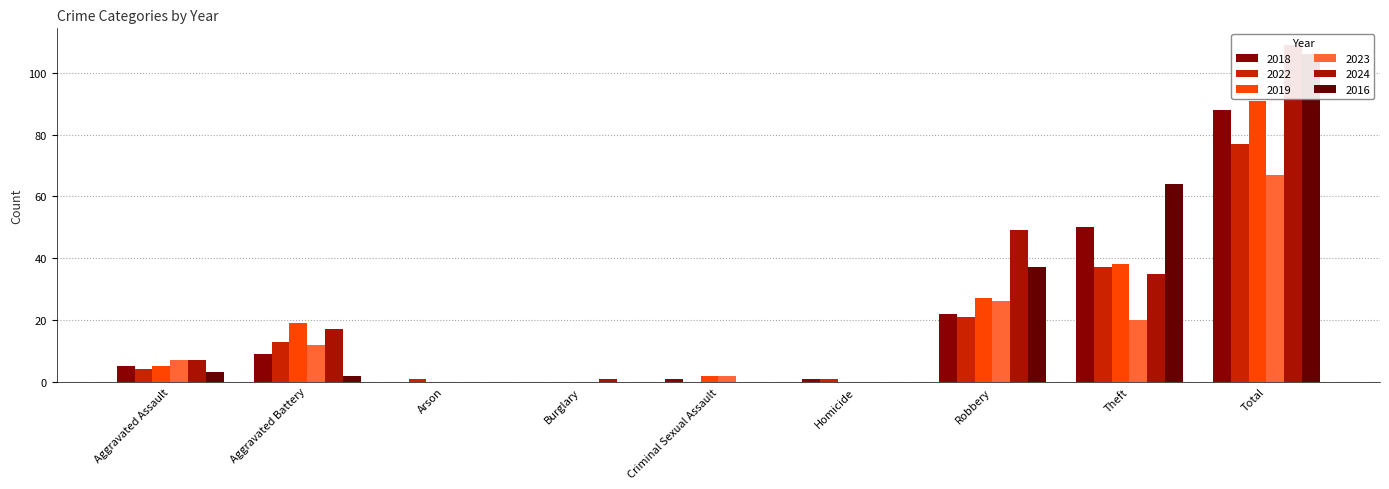

How many data points does each series have?

9